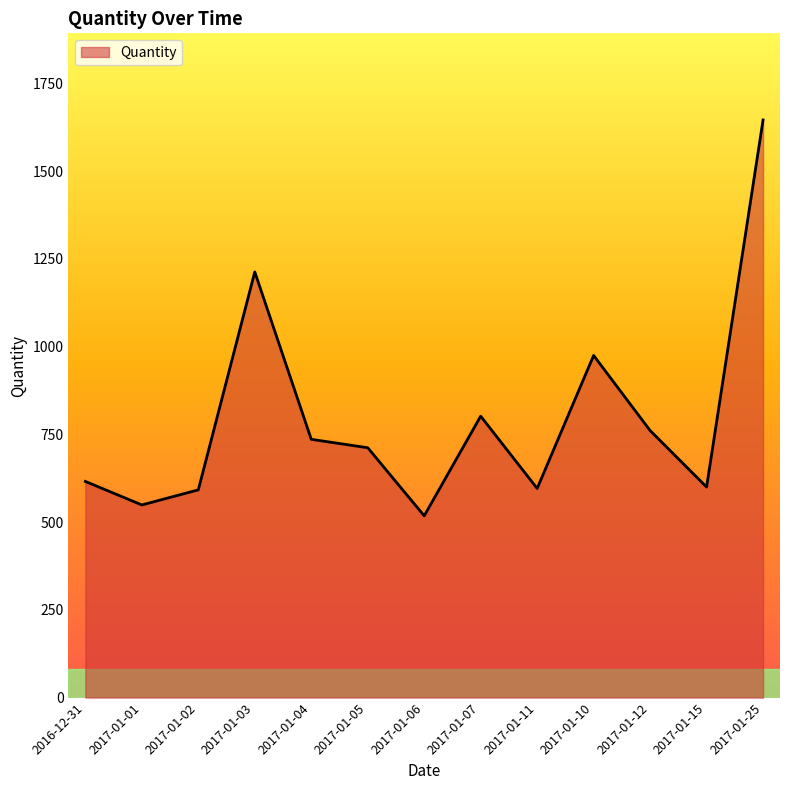

Approximately how many times larger is the value at 2017-01-12 compared to 2016-12-31?

1.2